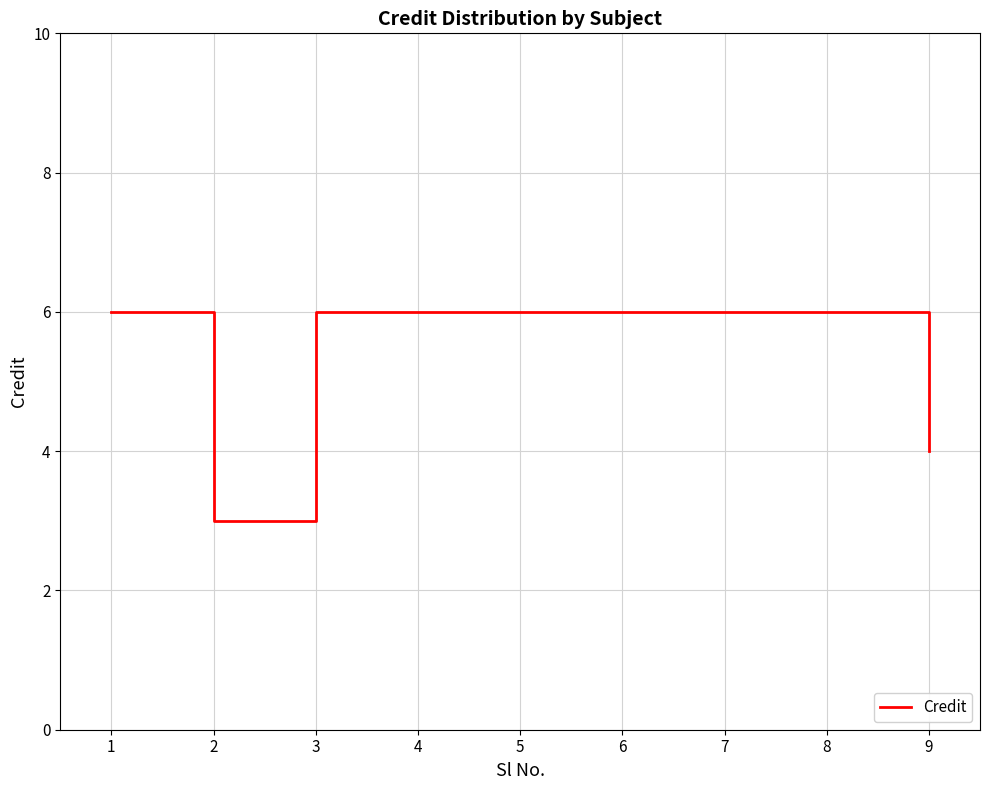

Reading left to right, extract all data points from this chart.

6	3	6	6	6	6	6	6	4